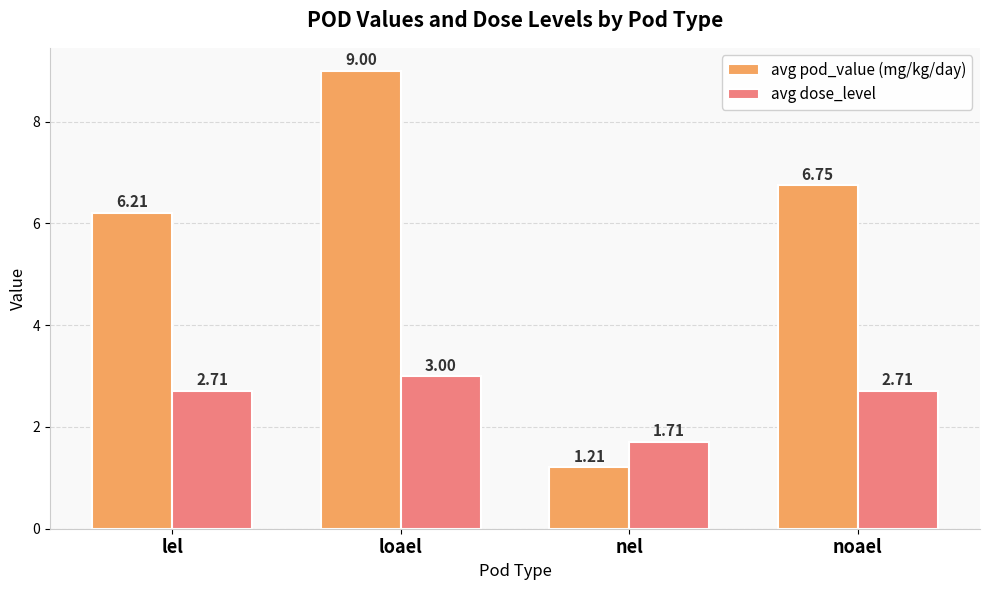

At how many categories does at least one series exceed 1?

4